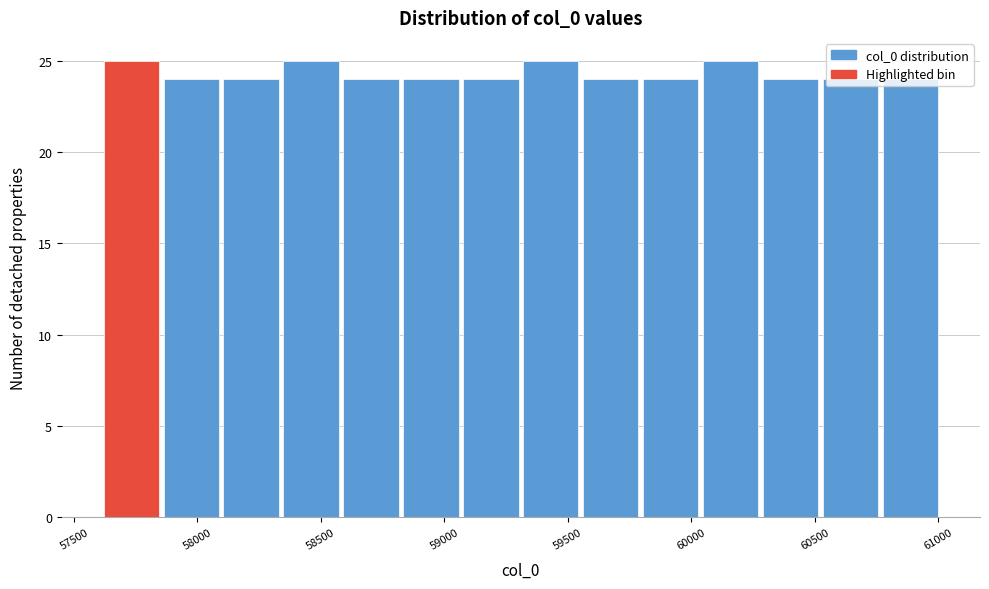

Reading left to right, list every bar in this chart as the range it spans on the x-axis followed by its height. Neither the bar edges nor the heights are printed on the chart, so give them approximately, as read against the axes.

57600 to 57850: 25
57850 to 58100: 24
58100 to 58350: 24
58350 to 58600: 25
58600 to 58800: 24
58800 to 59050: 24
59050 to 59300: 24
59300 to 59550: 25
59550 to 59800: 24
59800 to 60050: 24
60050 to 60300: 25
60300 to 60500: 24
60500 to 60750: 24
60750 to 61000: 24